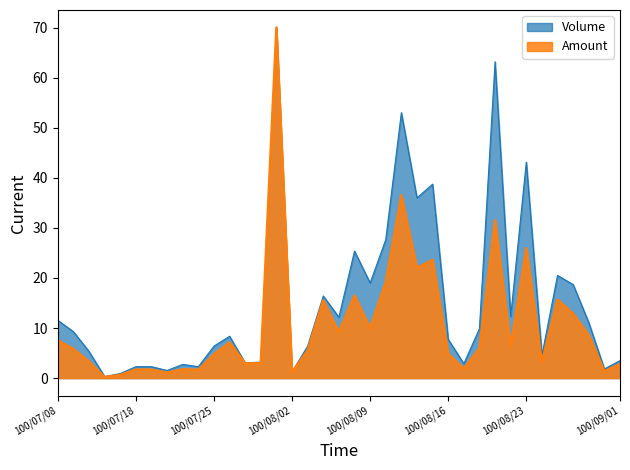

Reading left to right, transcribe all the data shown in this chart.

Volume: 11.5	9.3	5.3	0.3	0.9	2.3	2.3	1.5	2.7	2.3	6.4	8.4	3.0	3.2	70.0	1.2	6.4	16.4	12.1	25.4	19.0	27.6	53.0	36.0	38.7	7.7	2.9	9.9	63.2	12.3	43.1	4.6	20.5	18.7	11.1	1.8	3.5
Amount: 7.5	5.8	3.3	0.2	0.6	1.7	1.7	1.1	1.8	1.7	4.7	7.1	2.9	3.0	70.0	1.1	5.5	15.5	9.2	16.5	10.0	19.1	36.5	22.0	23.6	4.8	1.9	6.0	31.5	6.2	25.9	3.1	15.7	12.9	8.5	1.3	2.8